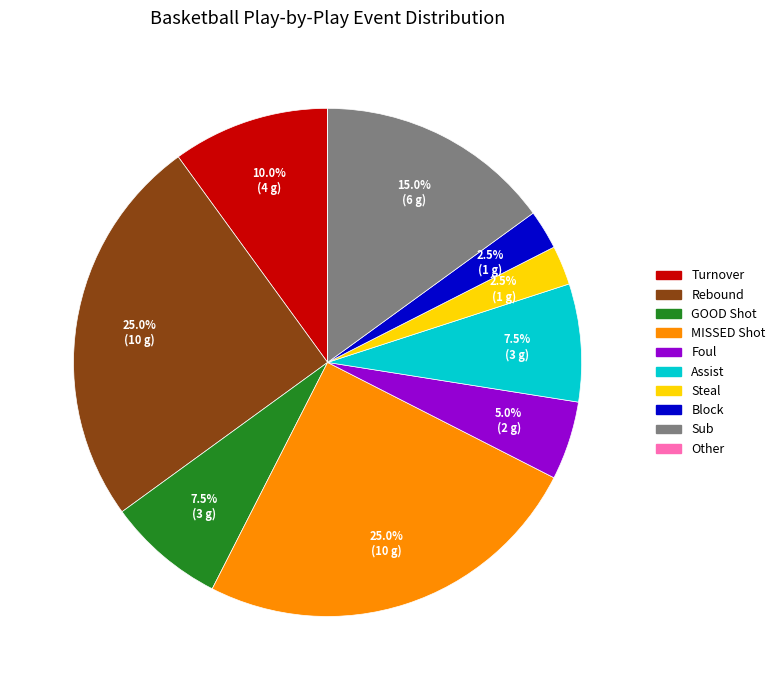

Does any single category account for the majority?

No